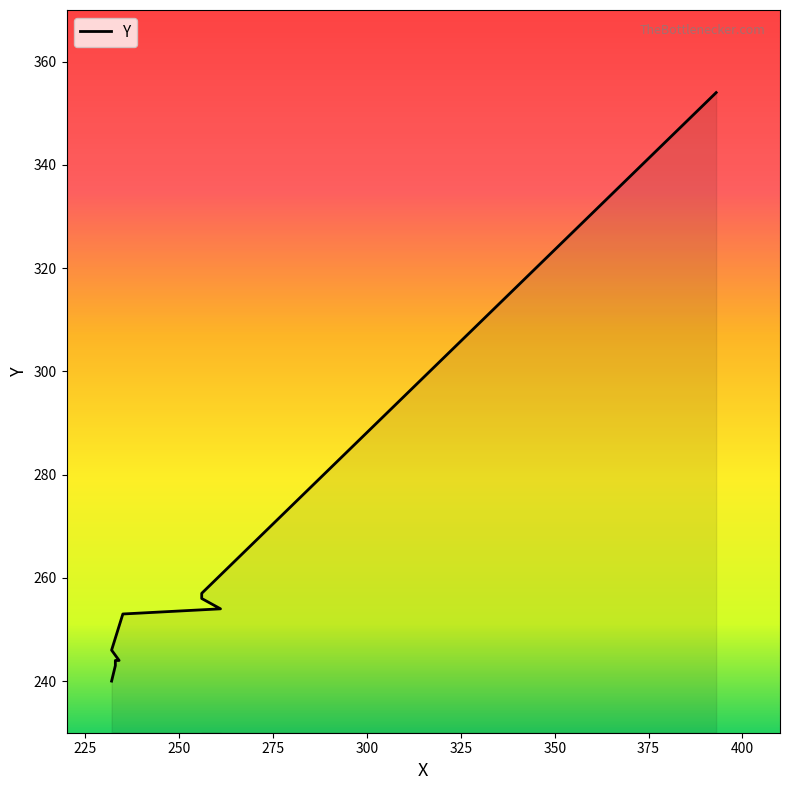

What is the label of the 2nd point from the left?

233